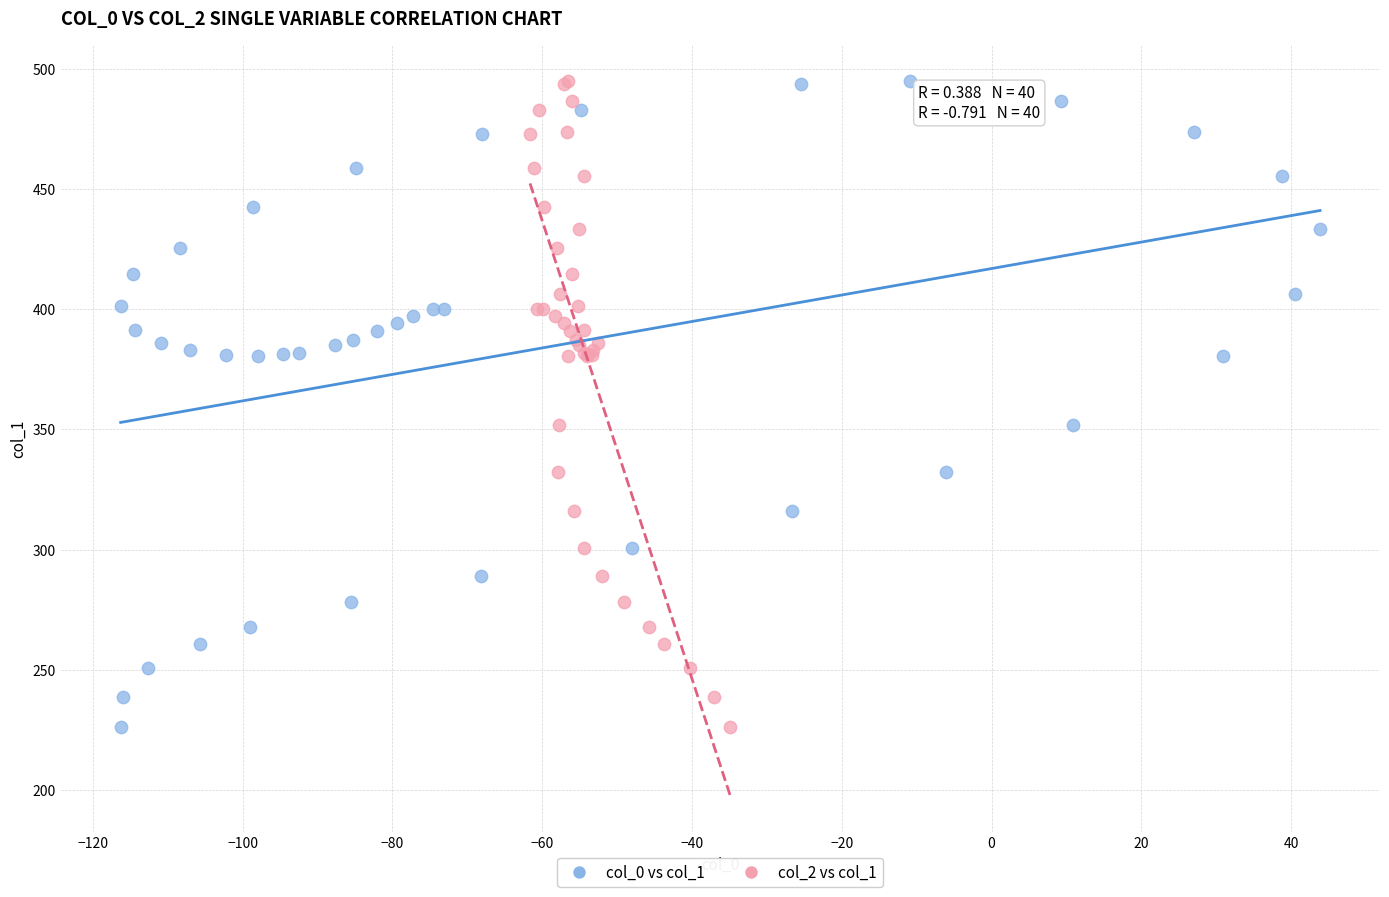

What are all the series names shown in the legend?

col_0 vs col_1, col_2 vs col_1